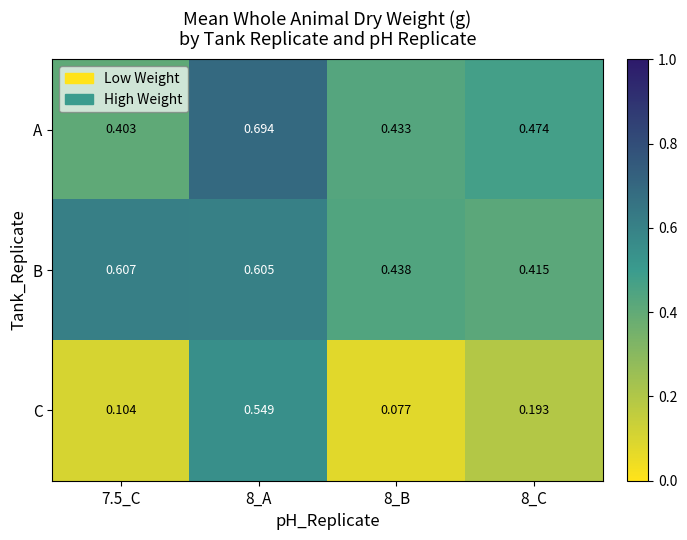

Which series has the widest spread of values?

C